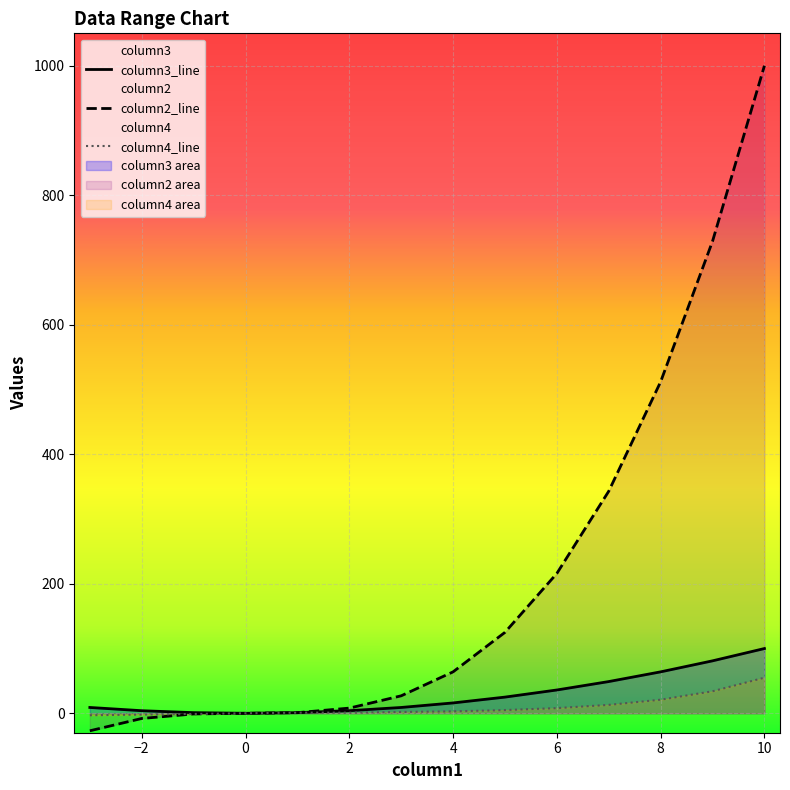

True or false: column3_line and column2_line intersect in this chart.

False